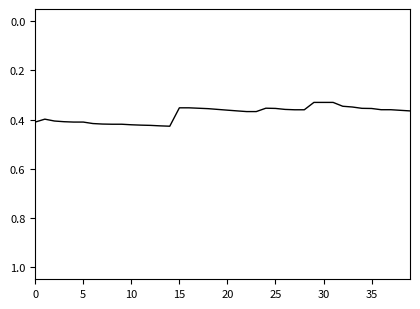

Is it true that the value at 0 is 0.7?

False